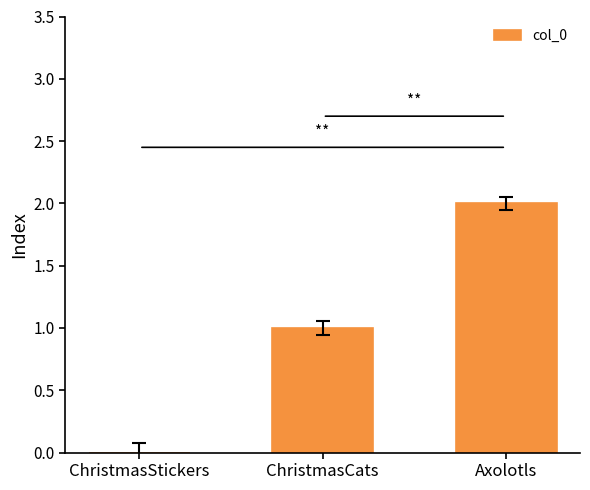

The chart shows a value of 3 at Axolotls. True or false?

False